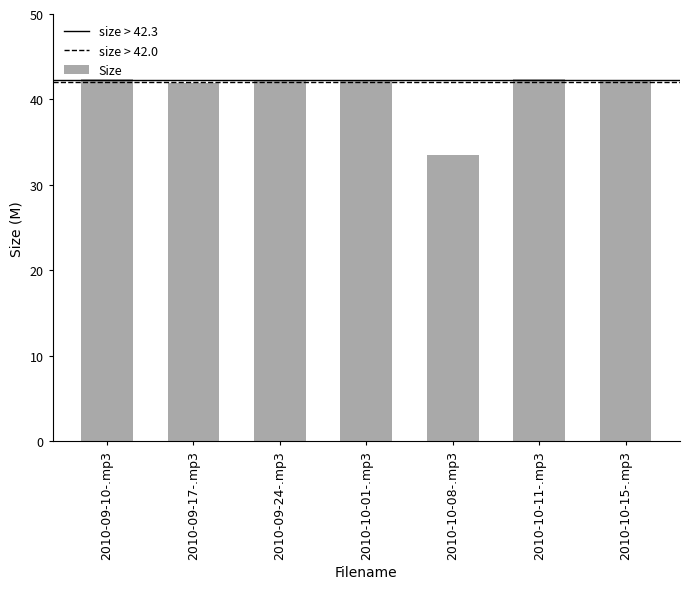

What is the difference between the maximum and minimum values?

8.9